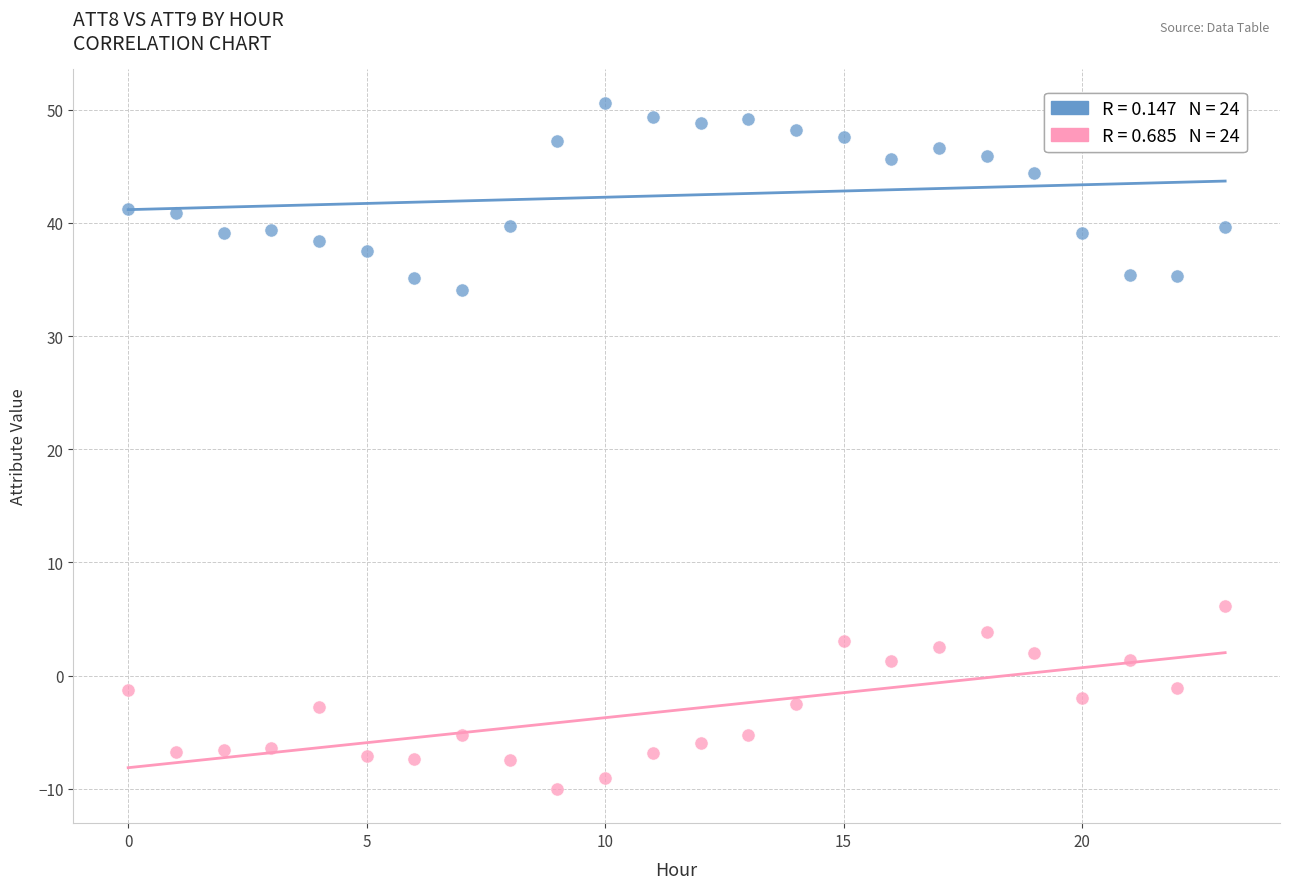

Across all data points, what is the range of Y values (max minus min)?

60.6